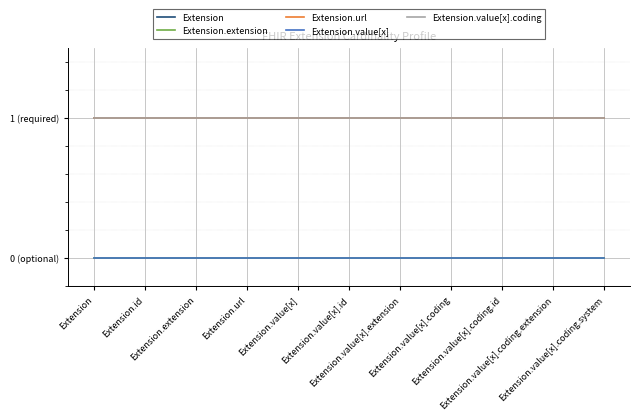

Does the chart have visible grid lines?

Yes